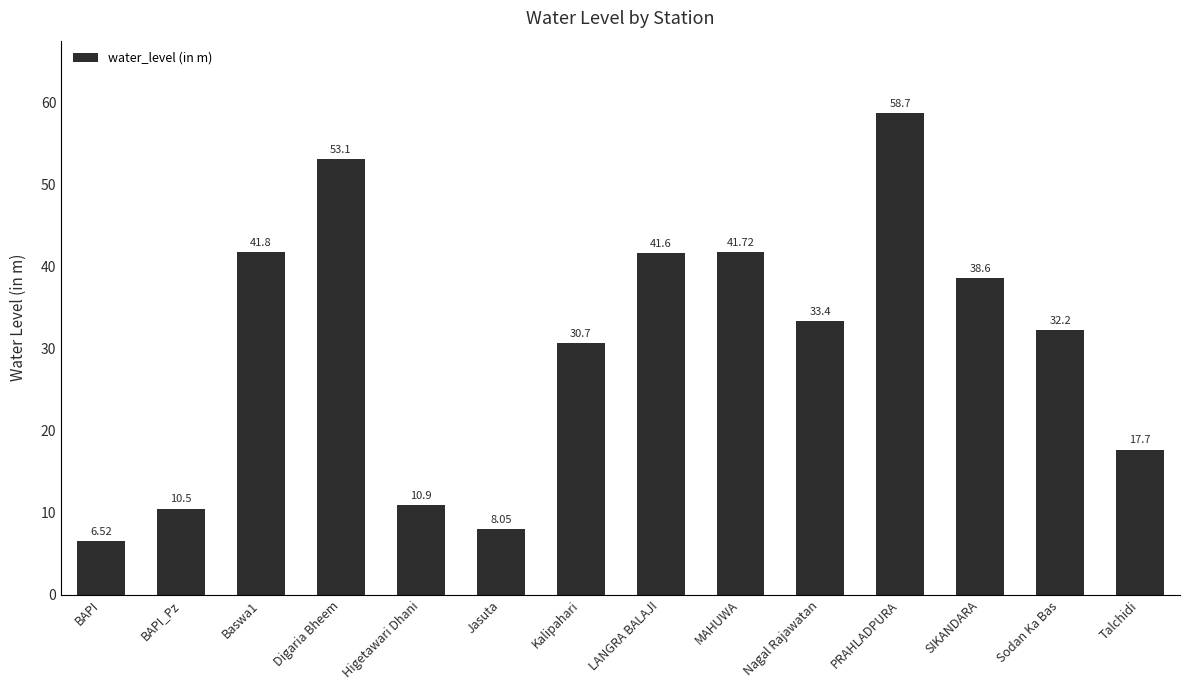

What is the change in value from BAPI to Kalipahari?

+24.2